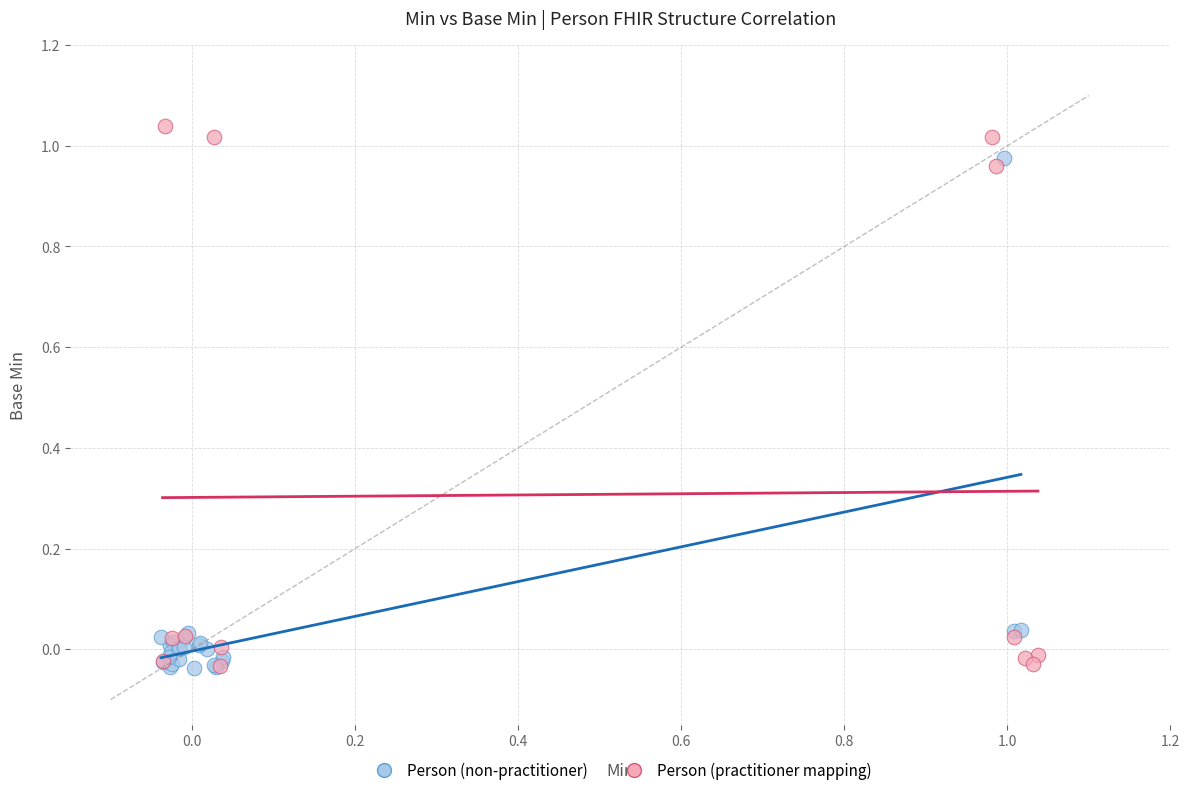

Which series reaches the maximum Y coordinate?

Person (practitioner mapping)